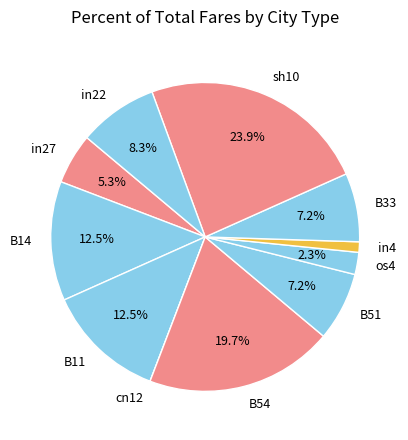

Between os4 and in4, which is larger?

os4